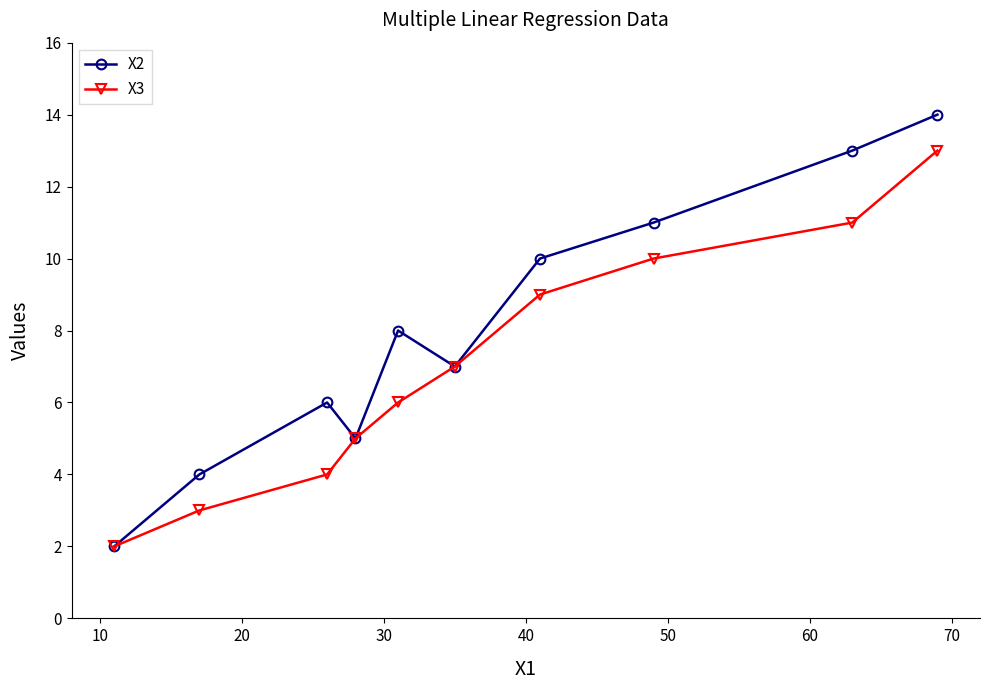

Rank the series by their average value, from lowest to highest.

X3, X2